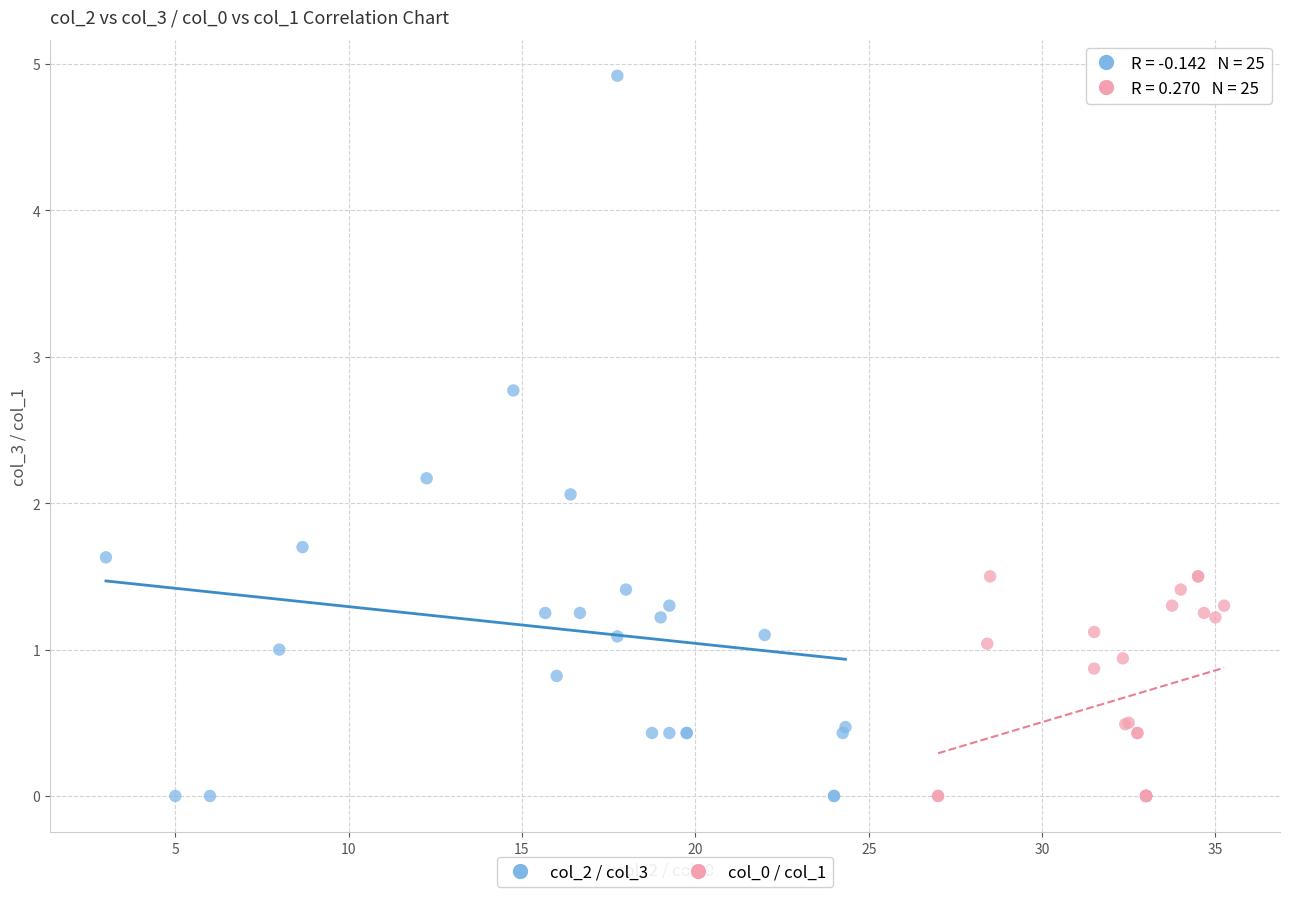

Which series has the largest Y range (max minus min)?

col_2 / col_3